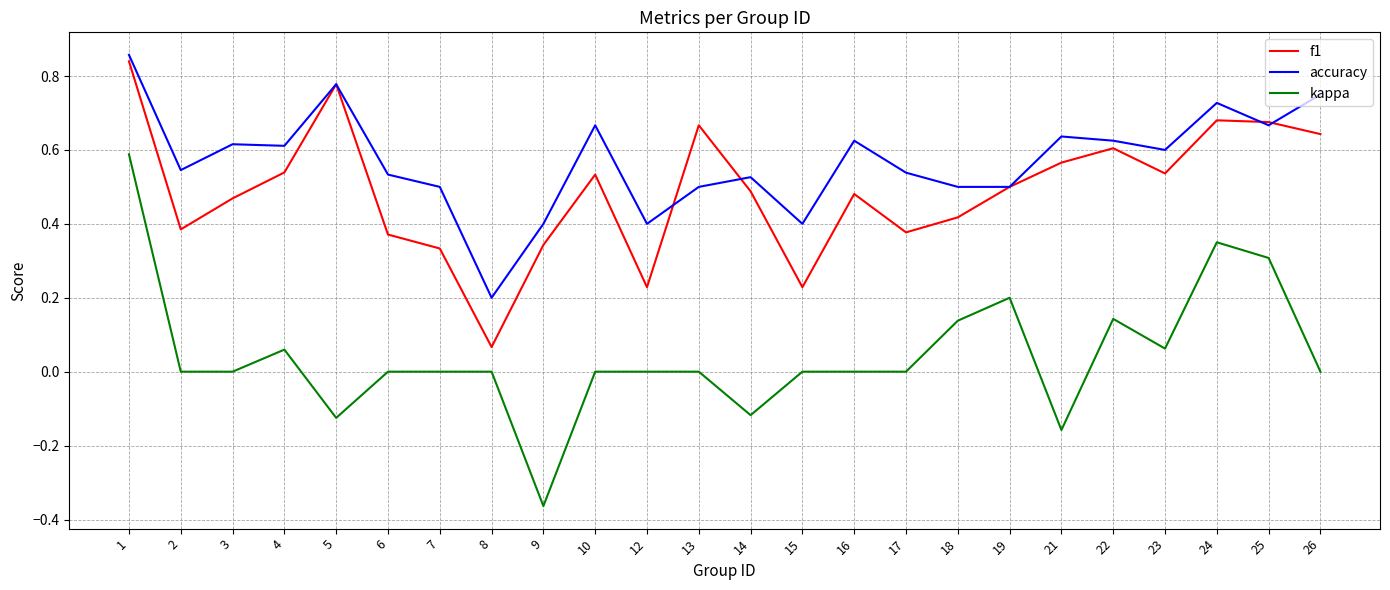

Which category has the lowest value across all series?

9